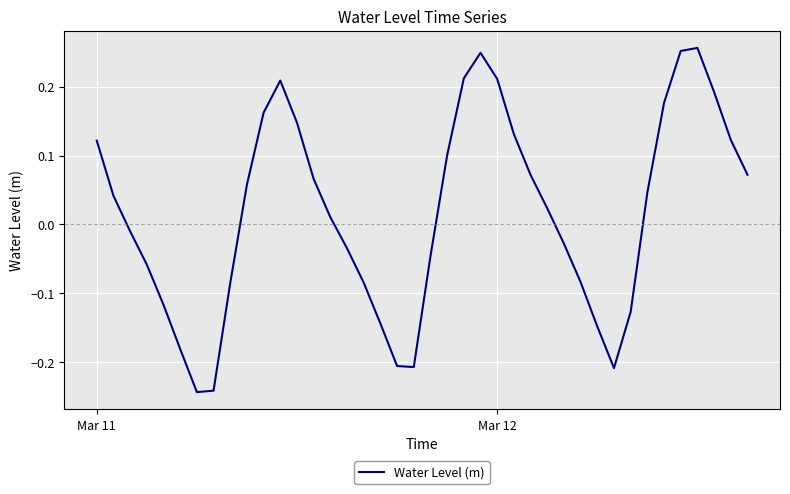

What is the difference between the maximum and minimum values?

0.5